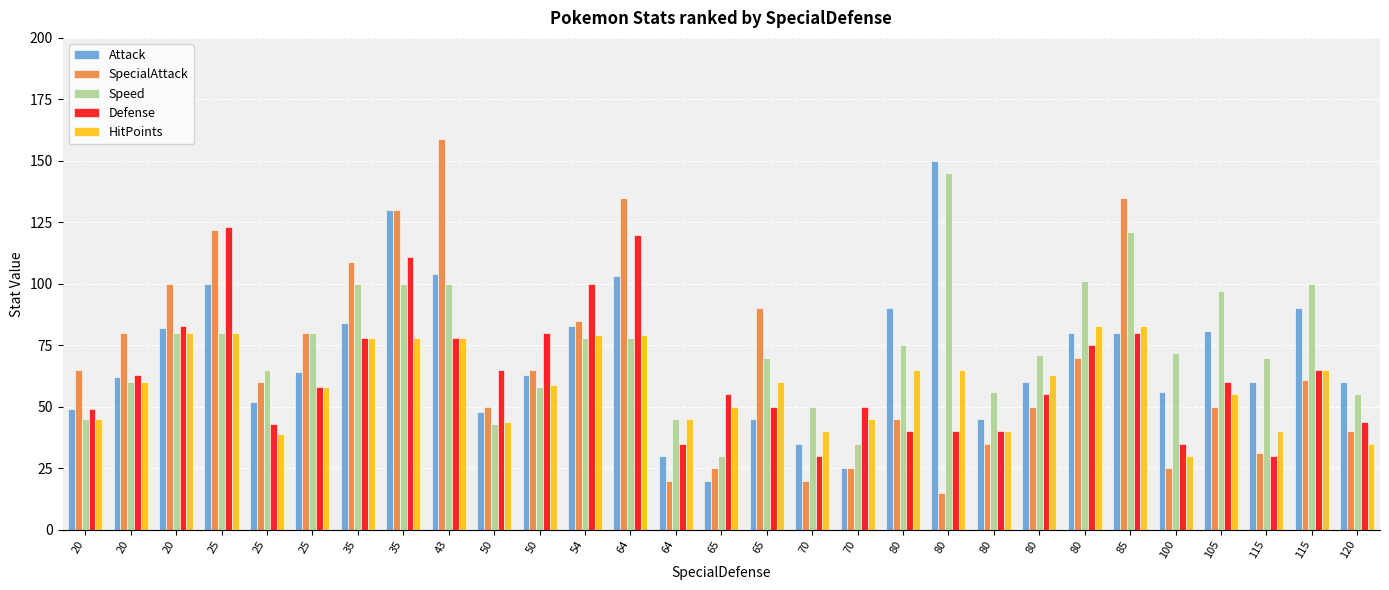

How many data points does each series have?

29